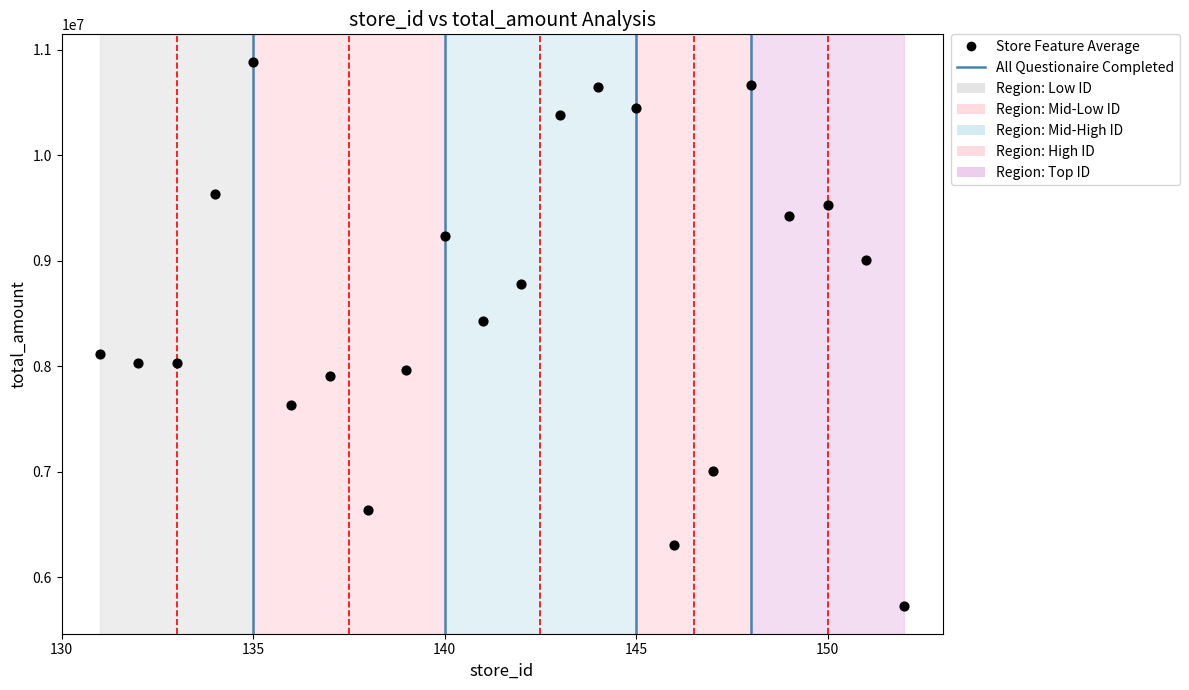

What Y value in the scatter plot is closest to 8306128?

8429965